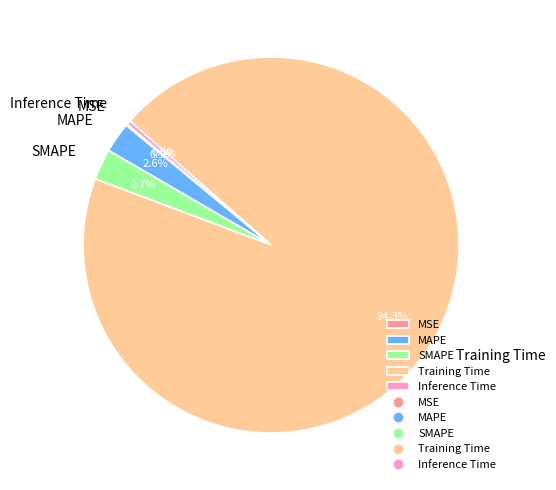

To the nearest percent, what is the difference between the MAPE and Inference Time slice percentages?

2%